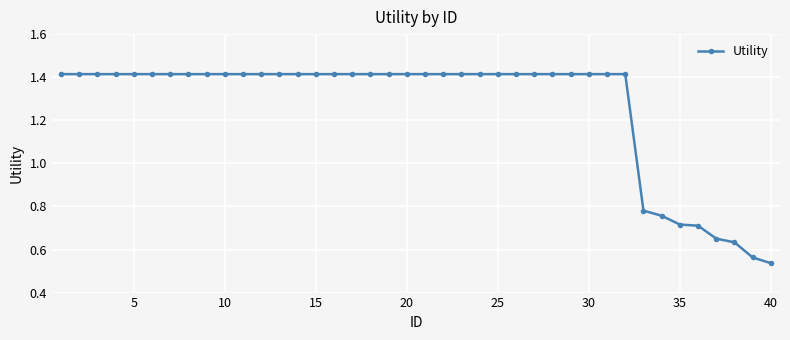

What is the sum of all values?

50.6